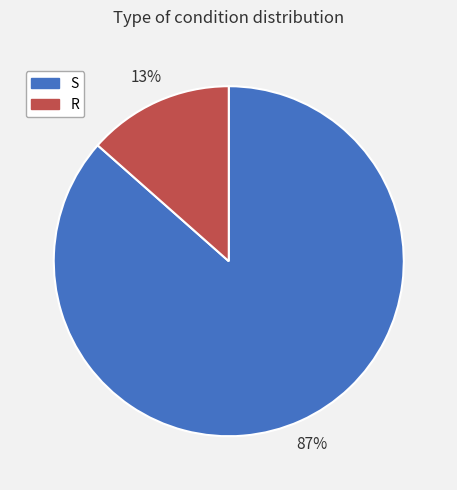

To the nearest percent, what is the combined percentage of S and R?

100%